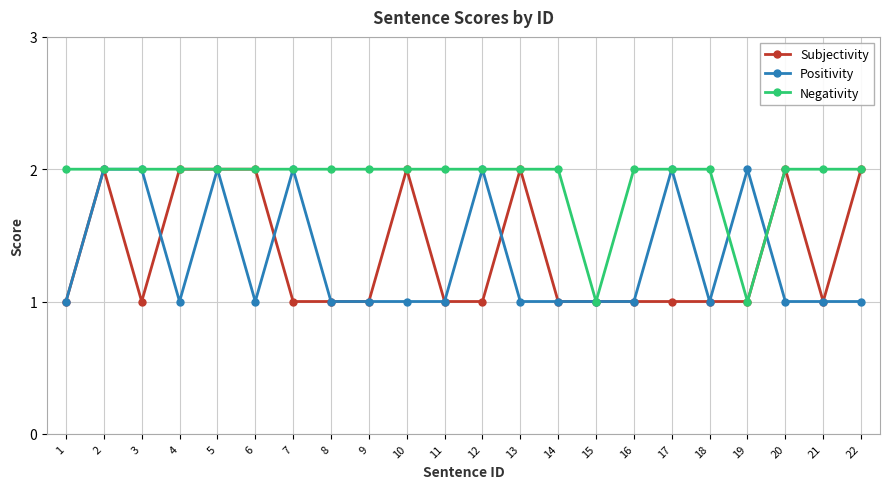

Where is the first local minimum for Positivity?

4